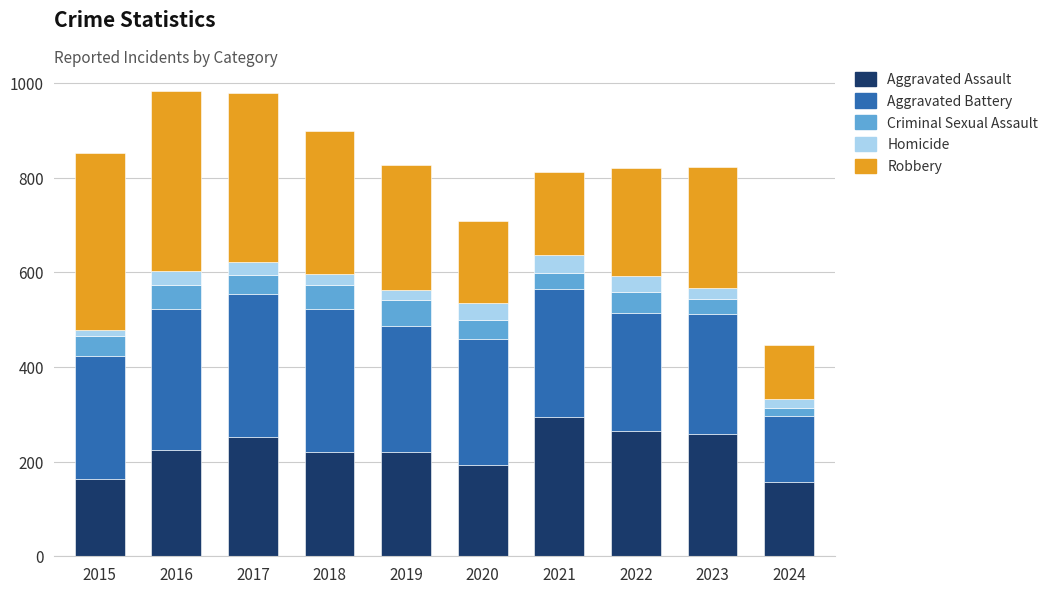

What is the lowest value of the Aggravated Assault series?

156